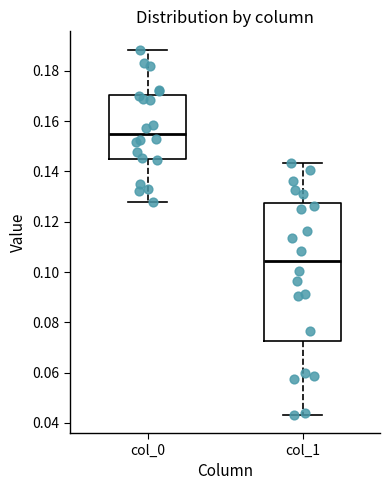

Where does the lower whisker of the box for col_1 end on the y-axis? The values are not printed on the chart, so give them approximately, as read against the axis.

0.044